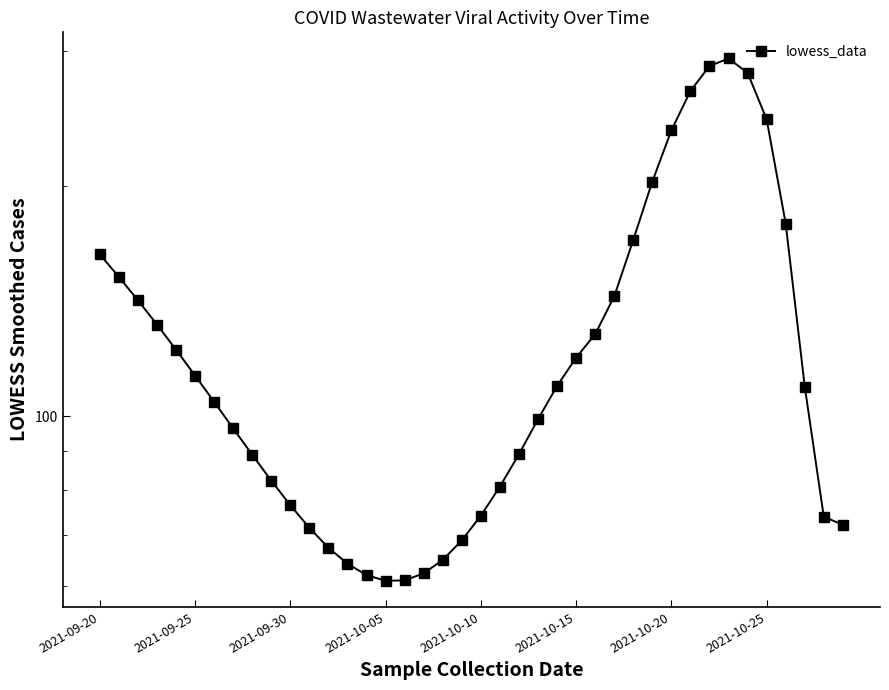

Where is the first local maximum?

33